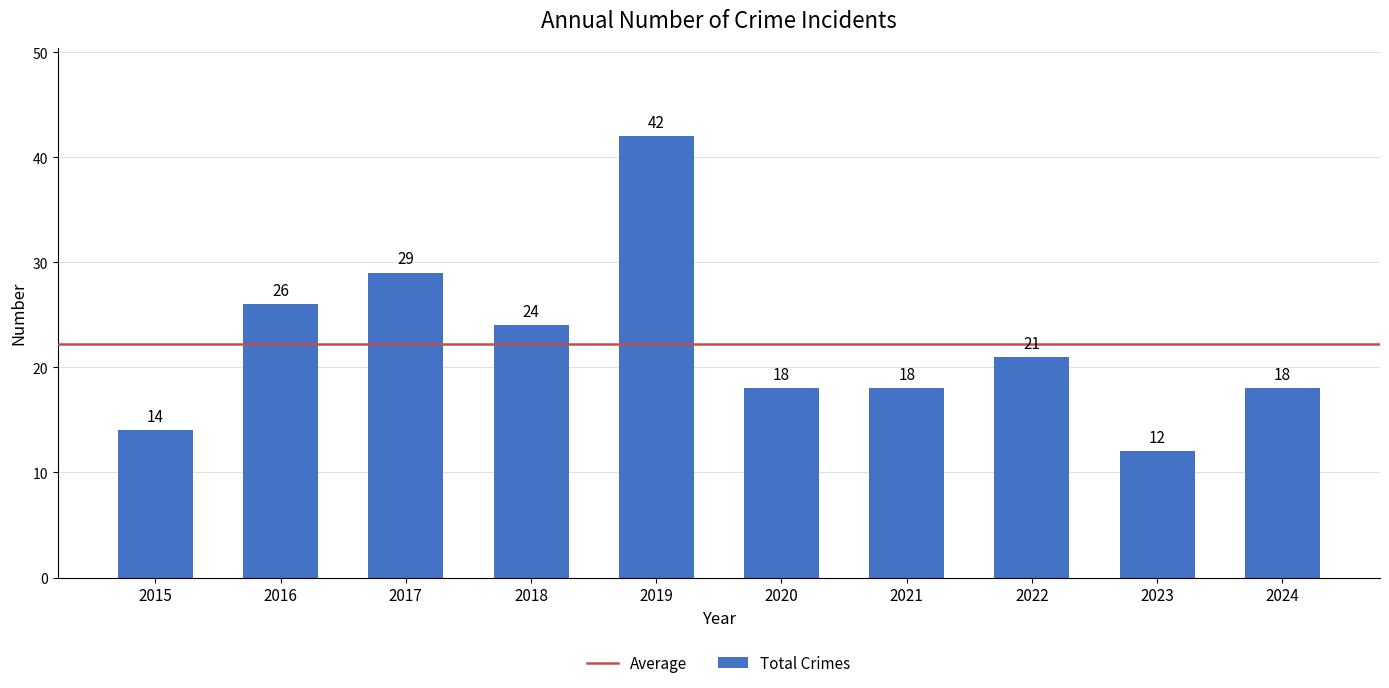

At which label does the data first exceed 21?

2016